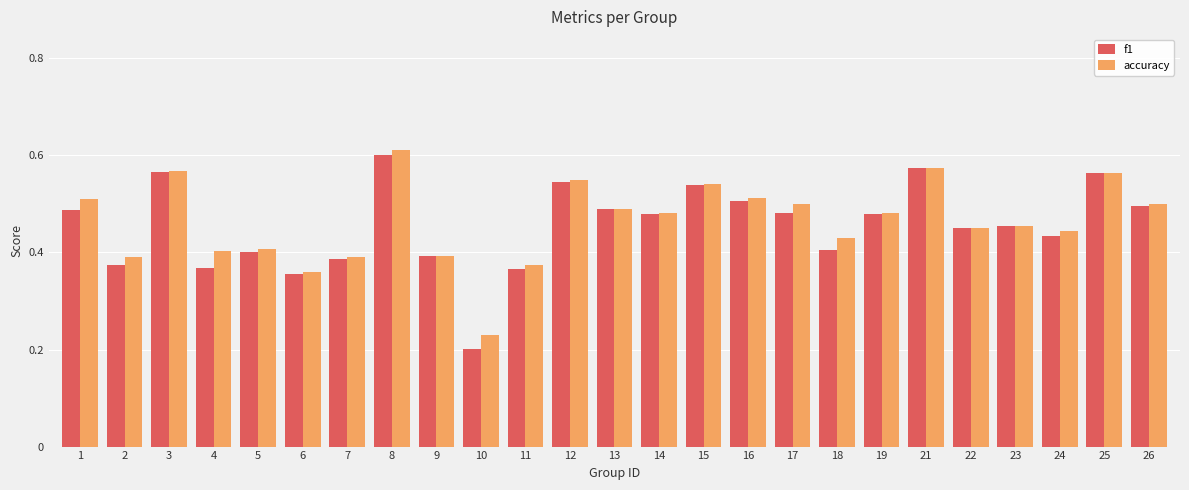

What are all the series names shown in the legend?

f1, accuracy